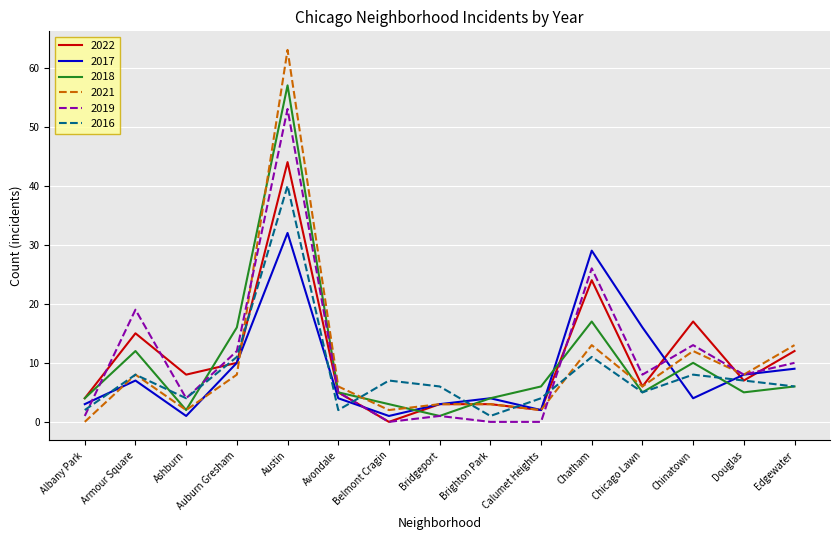

What is the highest value of the 2022 series?

44